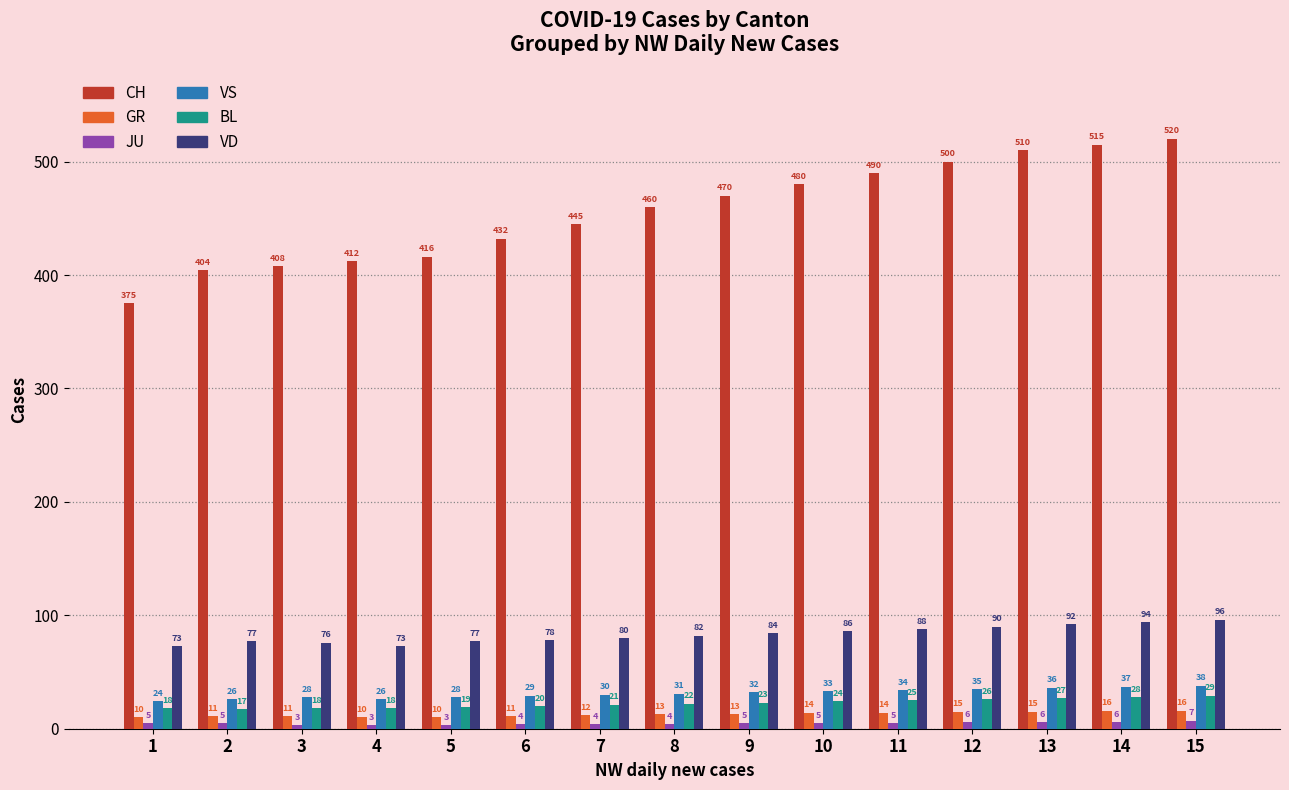

List the labels in order of CH value, smallest first.

1, 2, 3, 4, 5, 6, 7, 8, 9, 10, 11, 12, 13, 14, 15